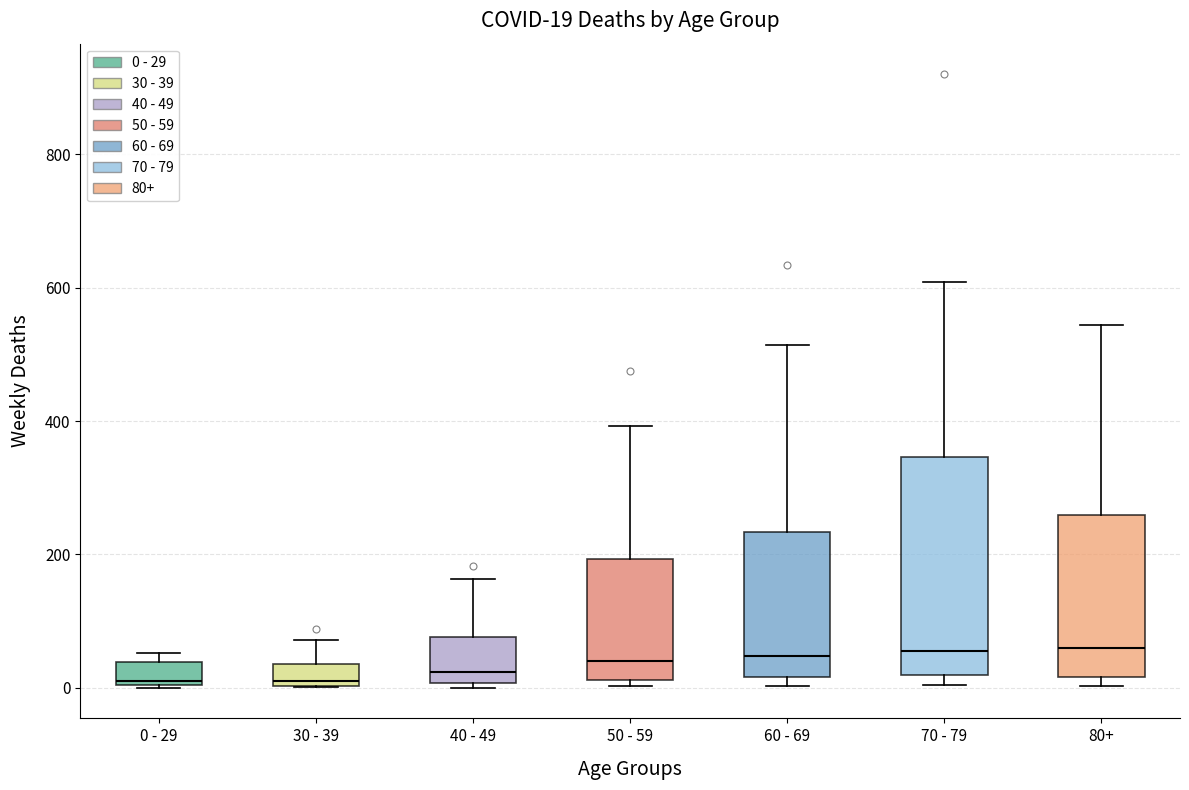

Which box is the tallest, from its lower edge to its upper edge?

70 - 79